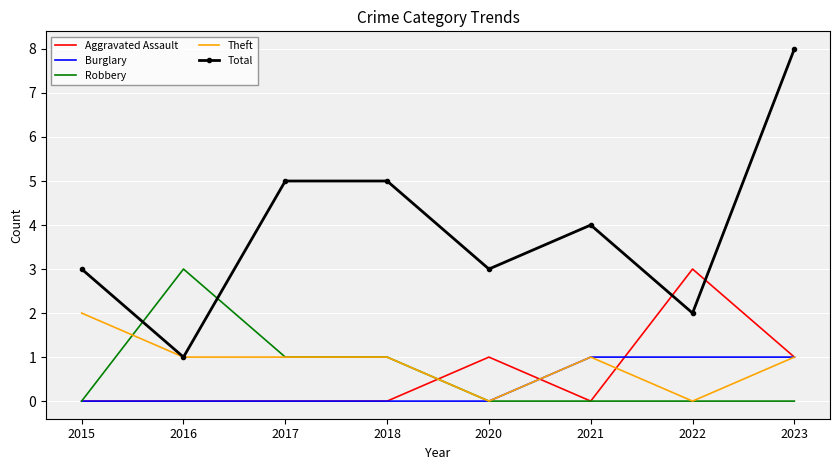

Which series has the widest spread of values?

Total